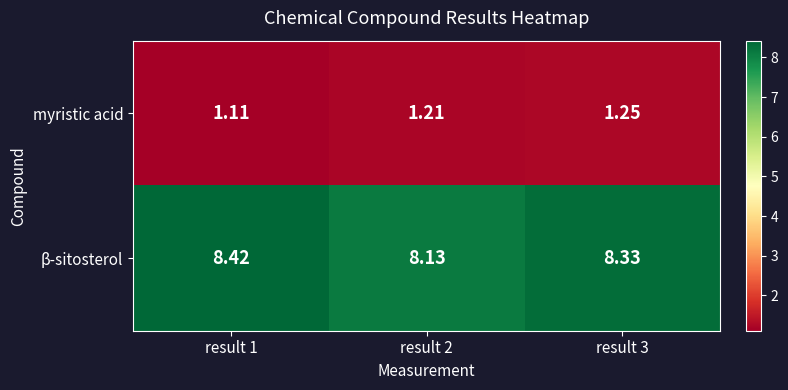

Rank the series by their maximum value, from highest to lowest.

β-sitosterol, myristic acid